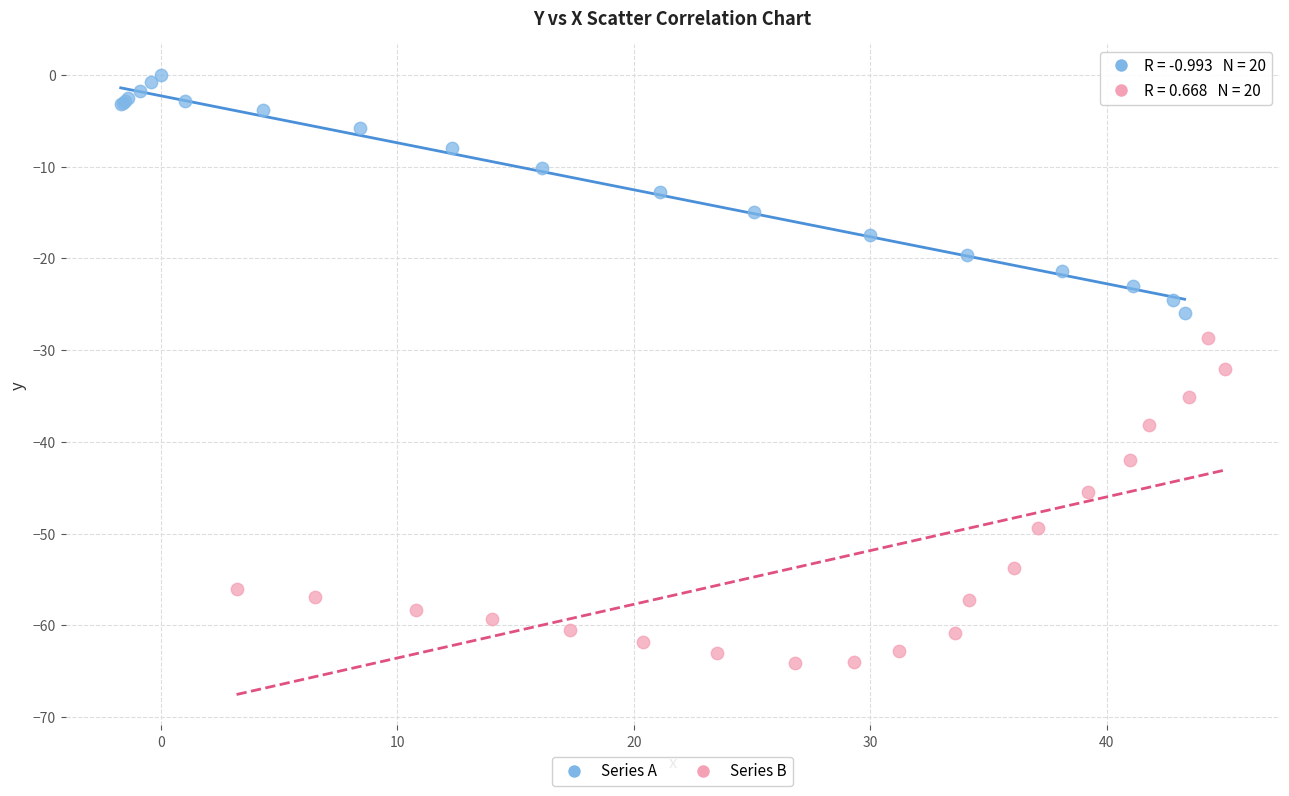

Which series contains the lowest Y value?

Series B